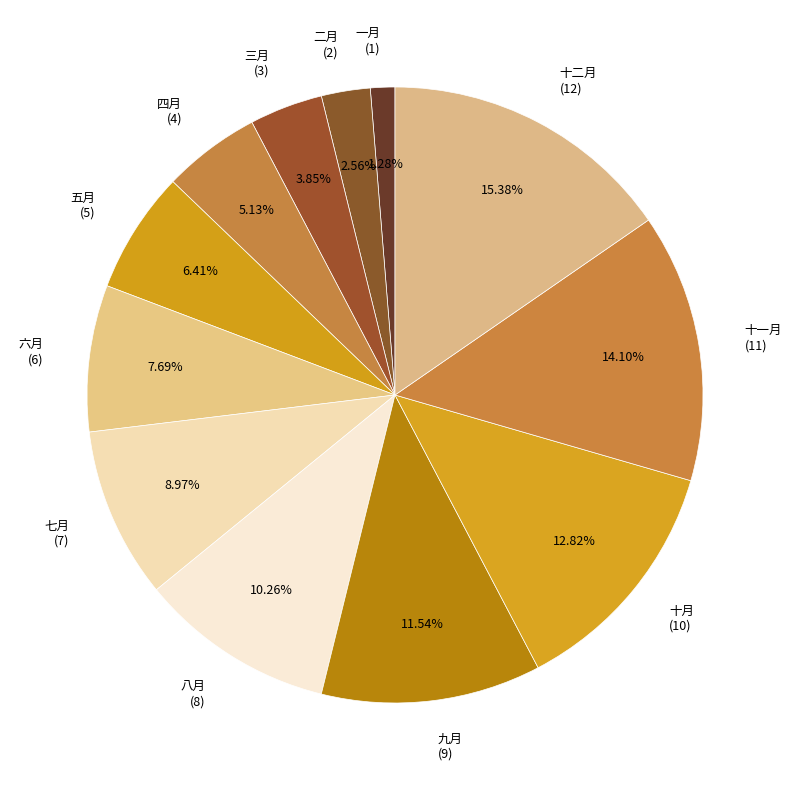

Rank the categories by value from highest to lowest.

十二月, 十一月, 十月, 九月, 八月, 七月, 六月, 五月, 四月, 三月, 二月, 一月